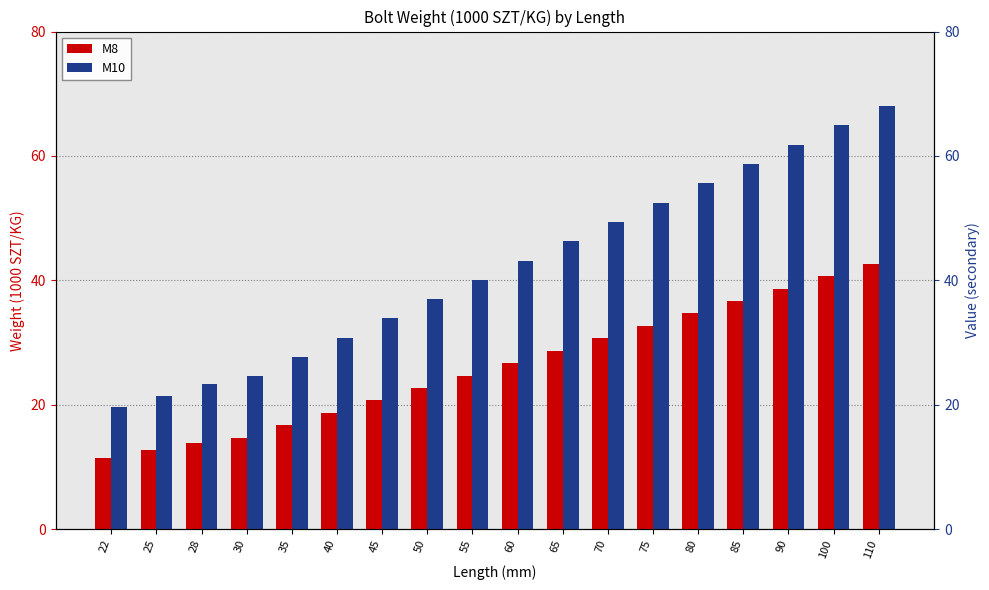

At 28, list the series in order from smallest to largest.

M8, M10